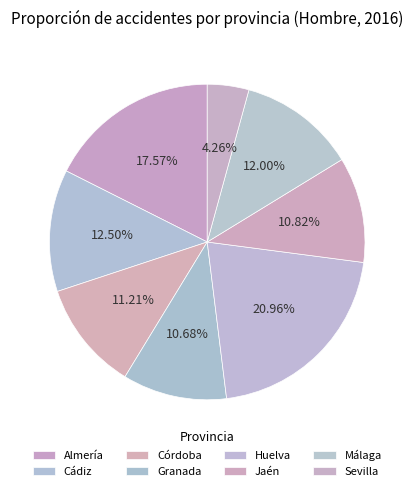

Does Málaga account for over 50% of the chart?

No